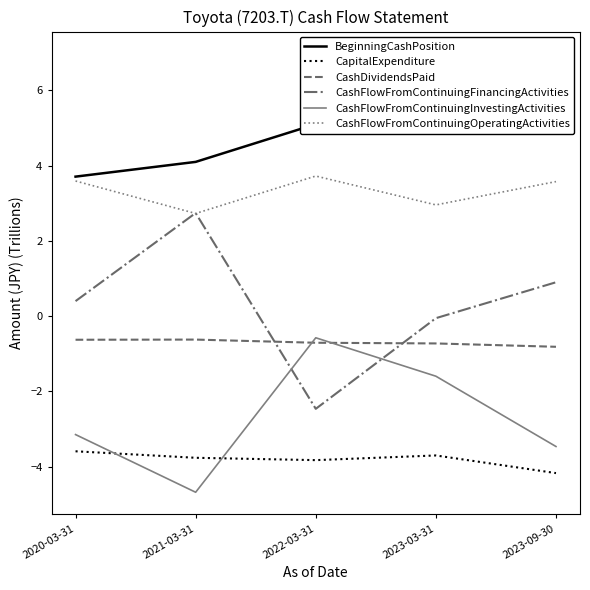

What are all the series names shown in the legend?

BeginningCashPosition, CapitalExpenditure, CashDividendsPaid, CashFlowFromContinuingFinancingActivities, CashFlowFromContinuingInvestingActivities, CashFlowFromContinuingOperatingActivities